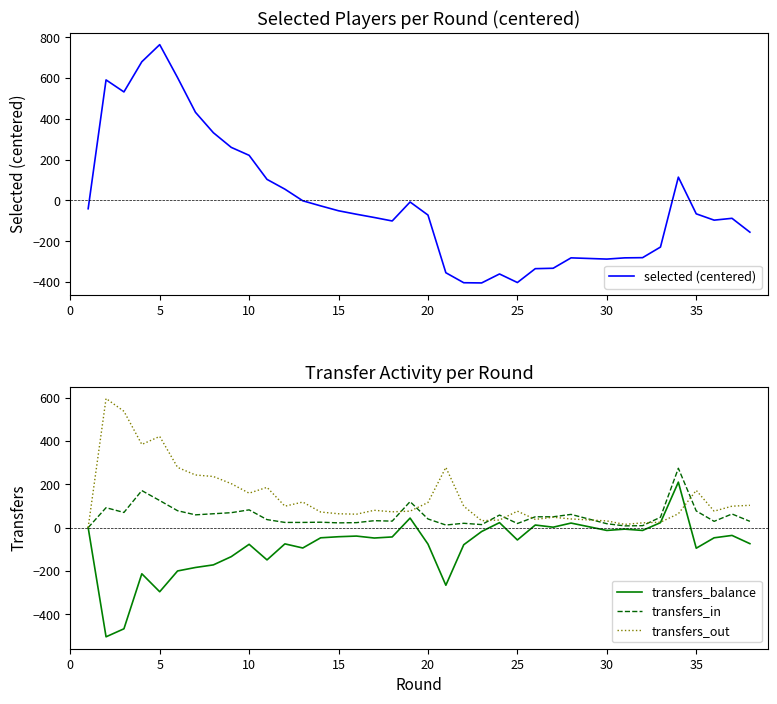

After their last crossing, which series has the higher values: transfers_out or transfers_in?

transfers_out